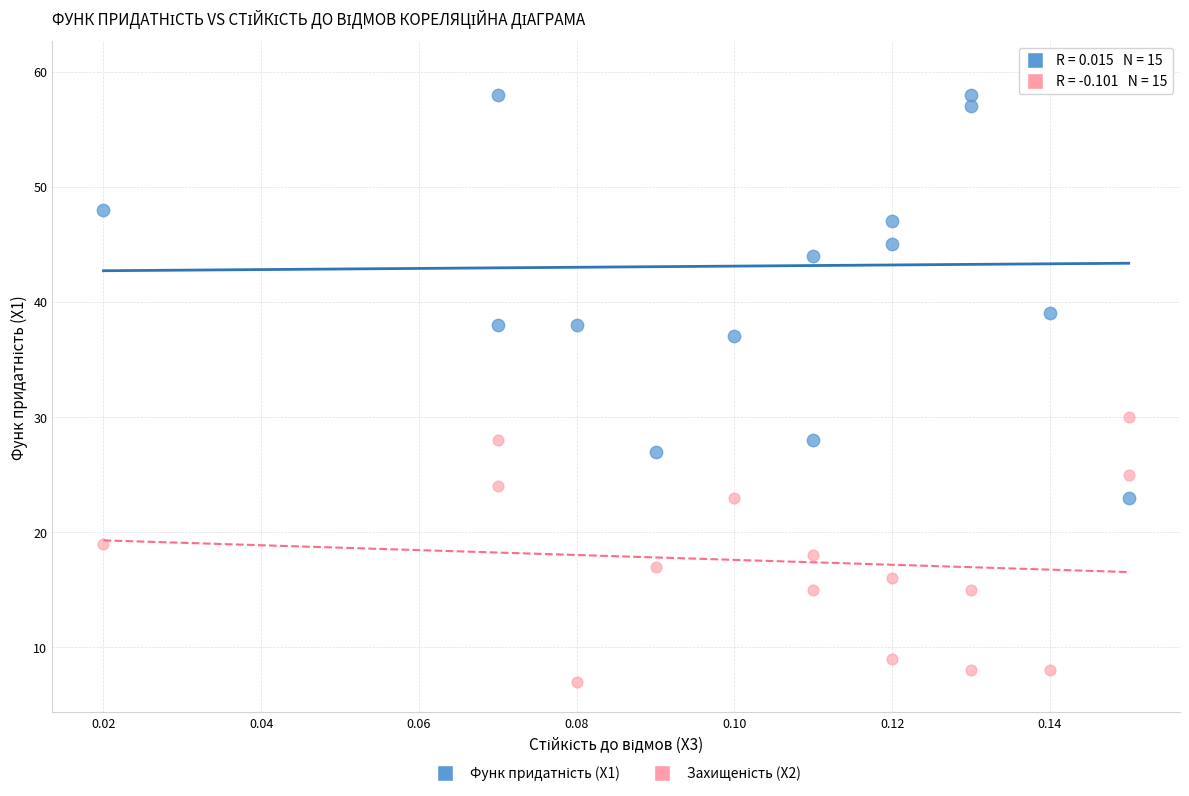

Across all series, what Y value is closest to 33?

30